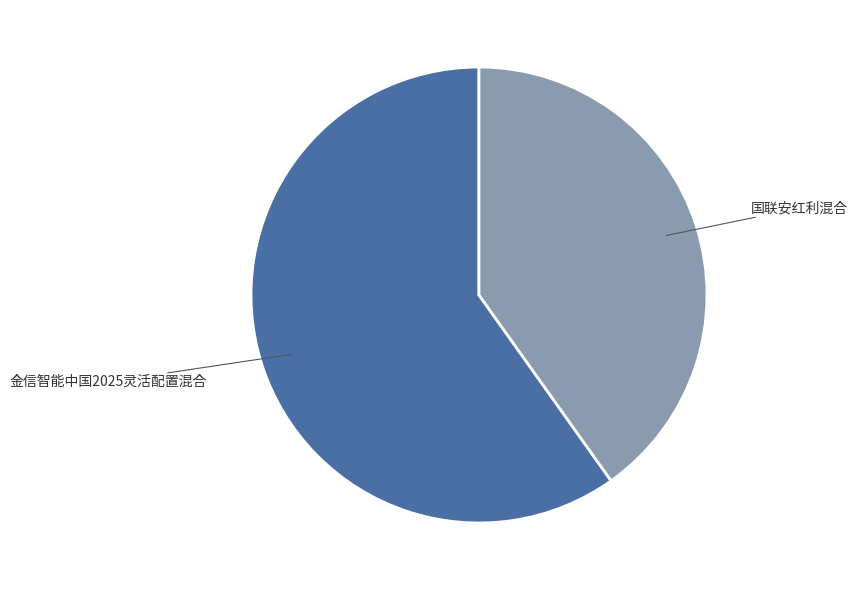

Count the number of slices in the pie.

2